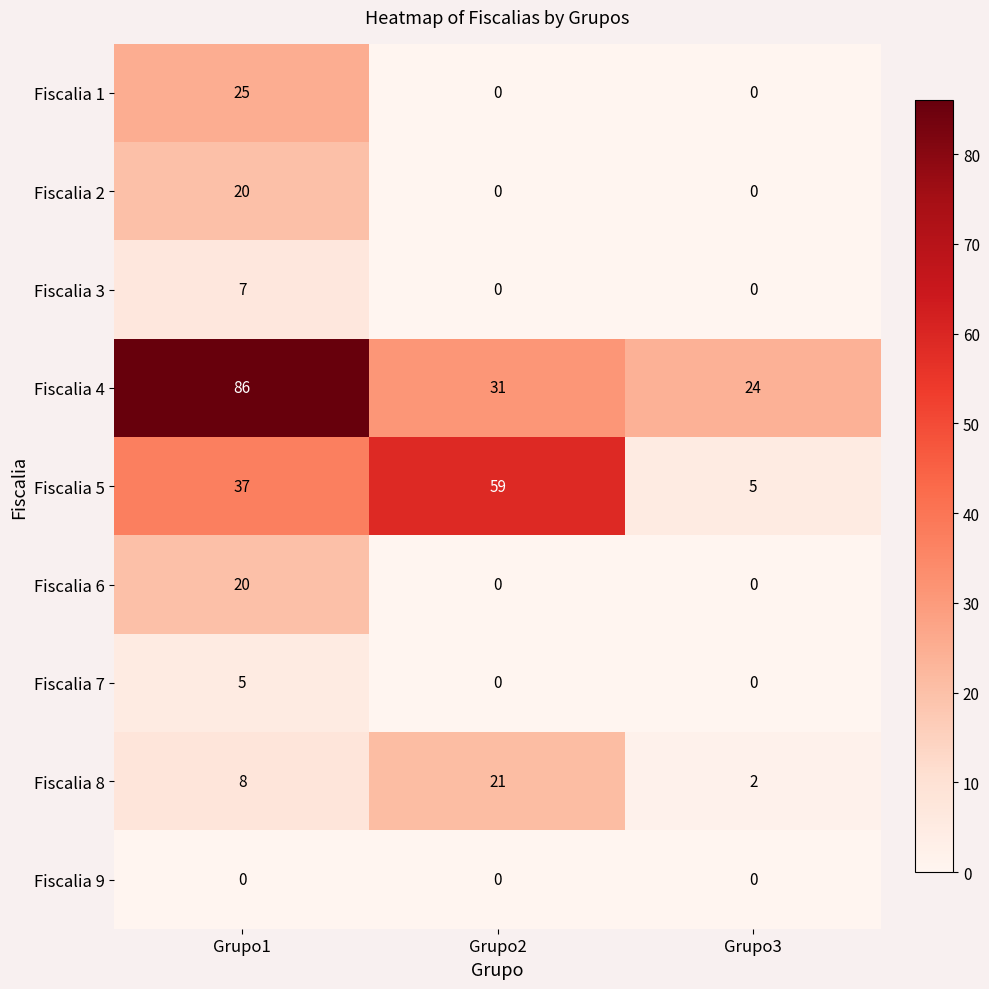

What is the difference between the highest and lowest values at Grupo3?

24